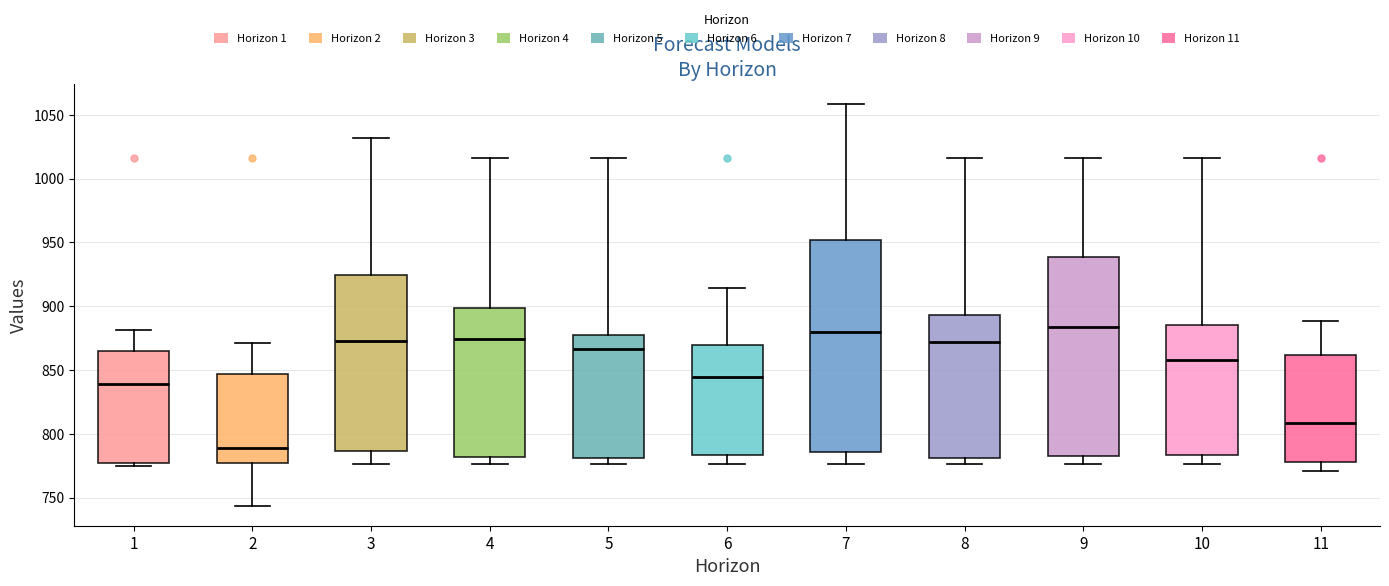

Which box has the lowest median line?

2